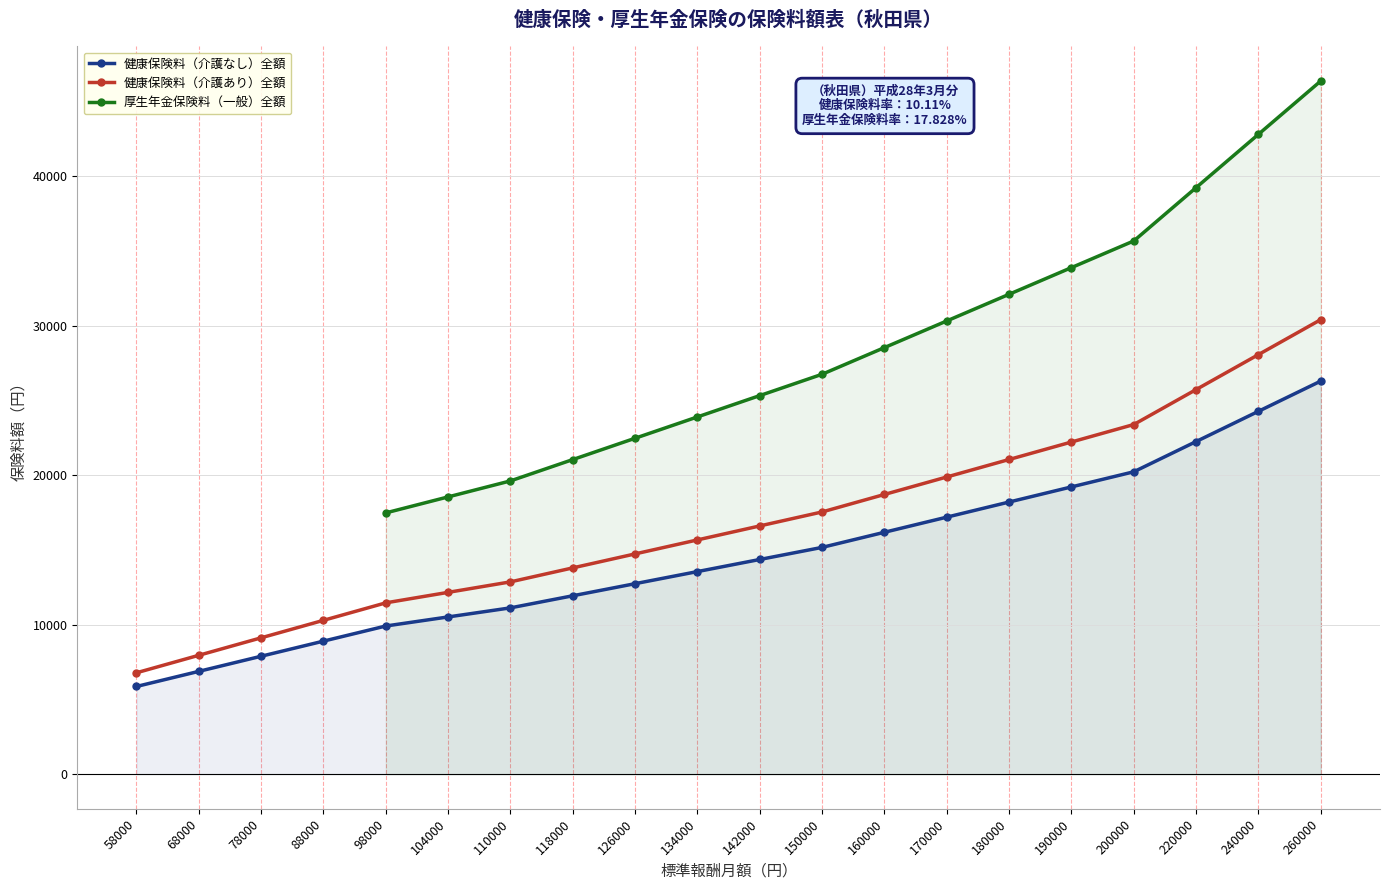

What is the difference between the maximum and minimum values in the 健康保険料（介護あり）全額 series?

23613.8